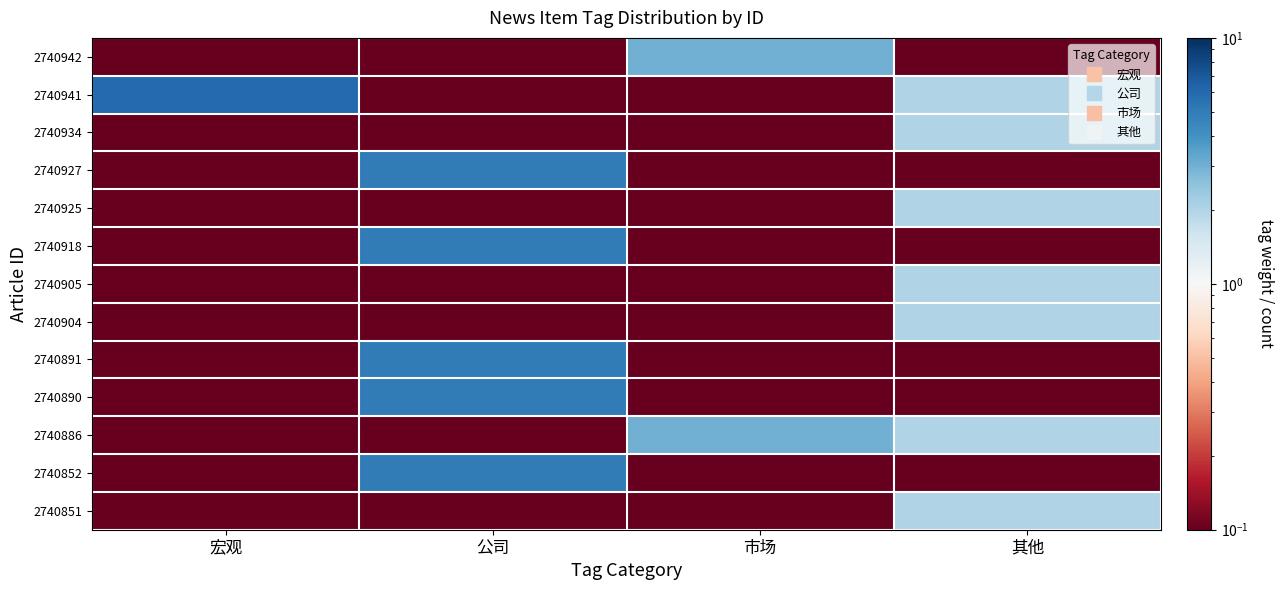

Rank the series at 公司 from lowest to highest value.

2740942, 2740941, 2740934, 2740925, 2740905, 2740904, 2740886, 2740851, 2740927, 2740918, 2740891, 2740890, 2740852